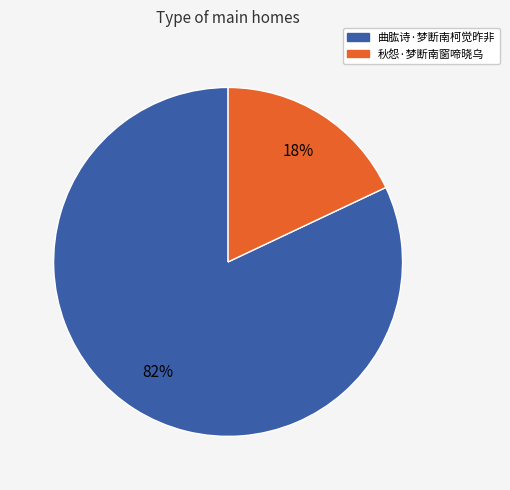

Is there any slice that represents more than half of the pie?

Yes